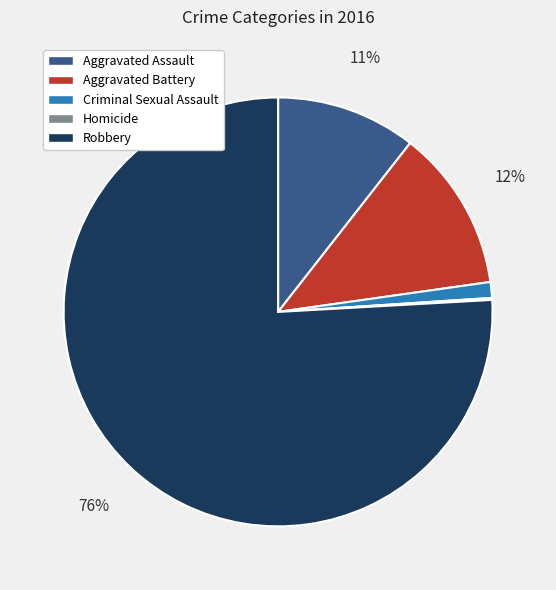

Is Criminal Sexual Assault the majority of the pie?

No